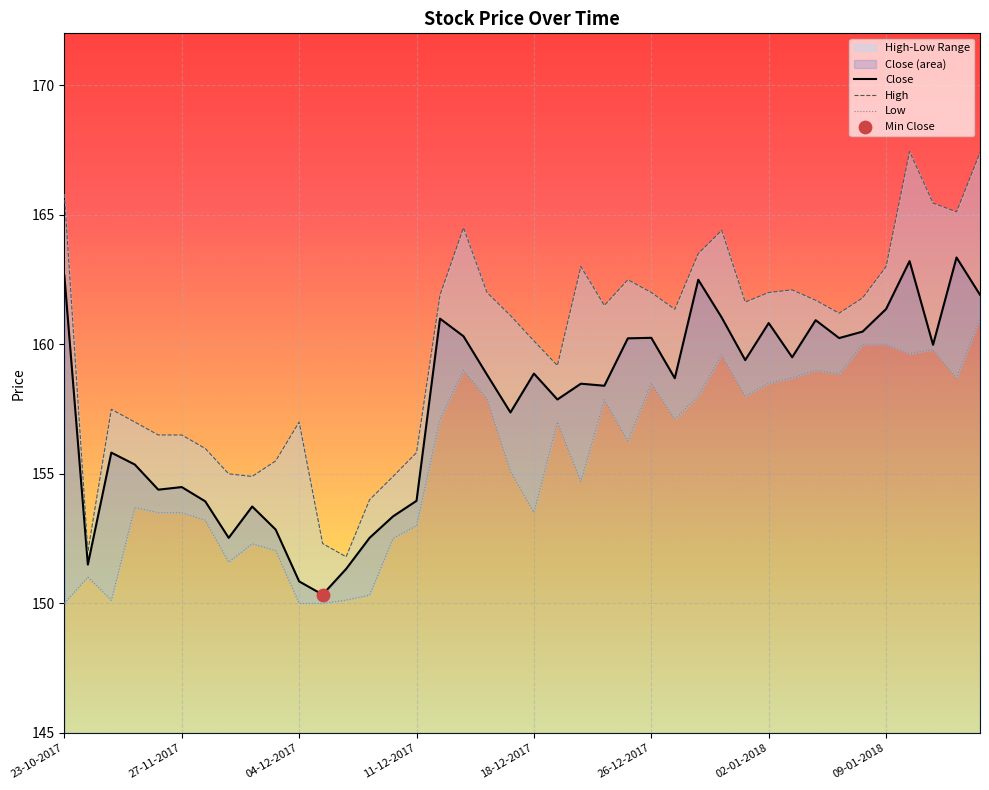

Which series has the largest total across all categories?

High